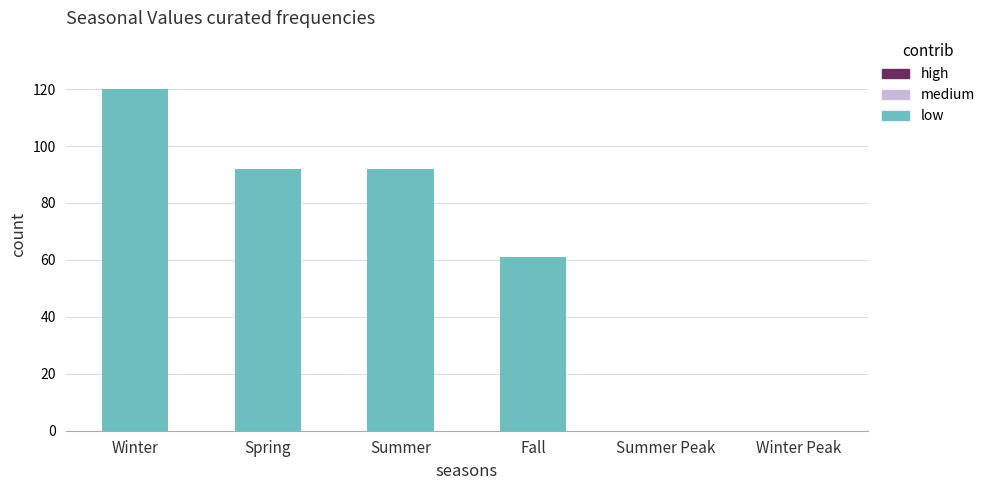

What is the sum of the values at Winter Peak and Winter?

120